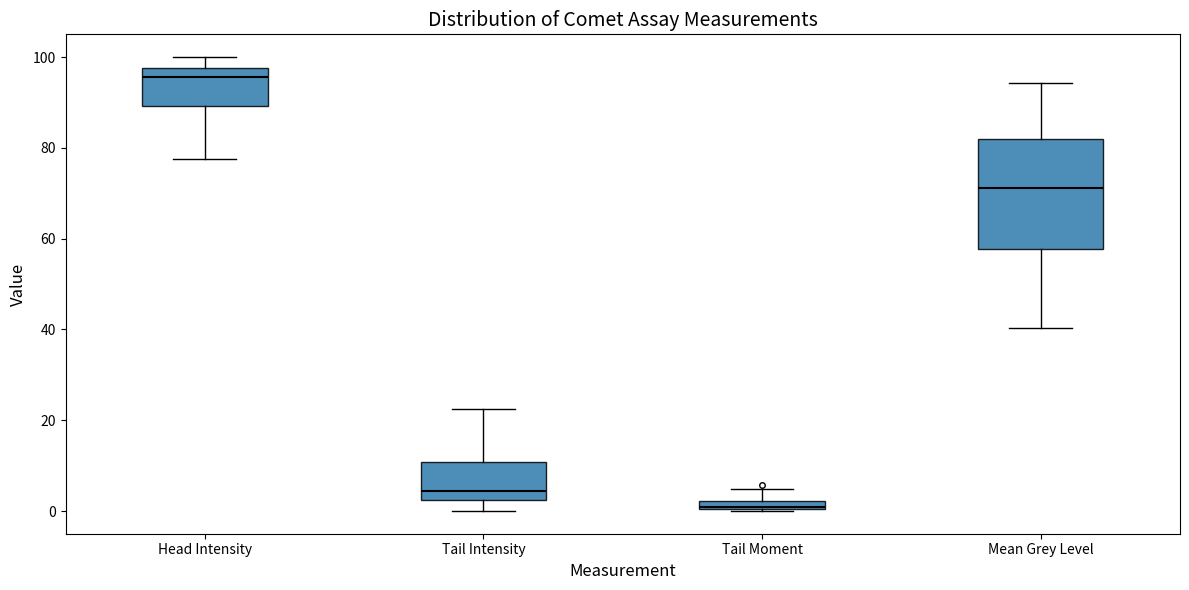

Which box's median line is the highest?

Head Intensity